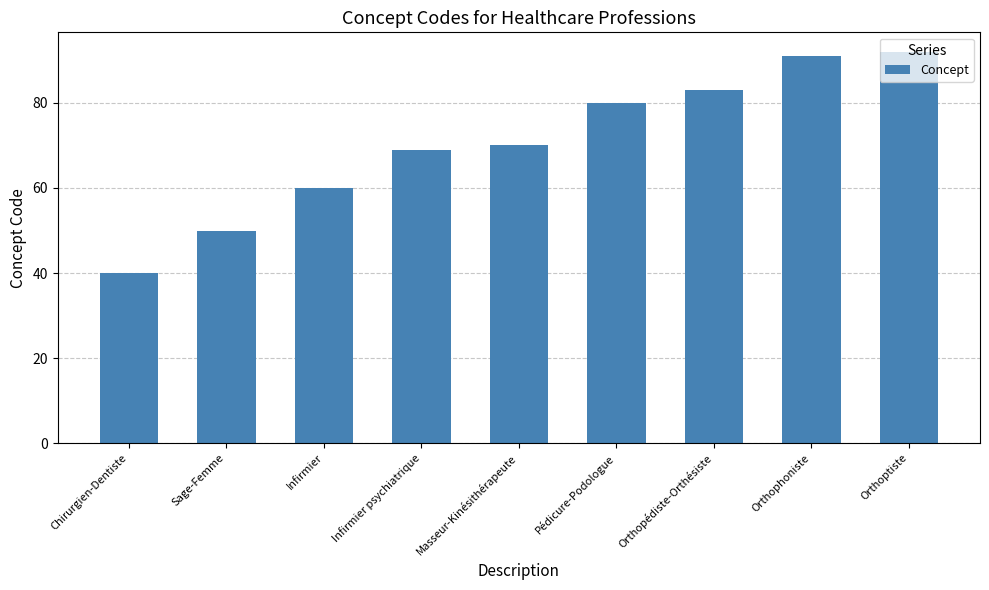

What is the difference between the second highest and minimum values?

51